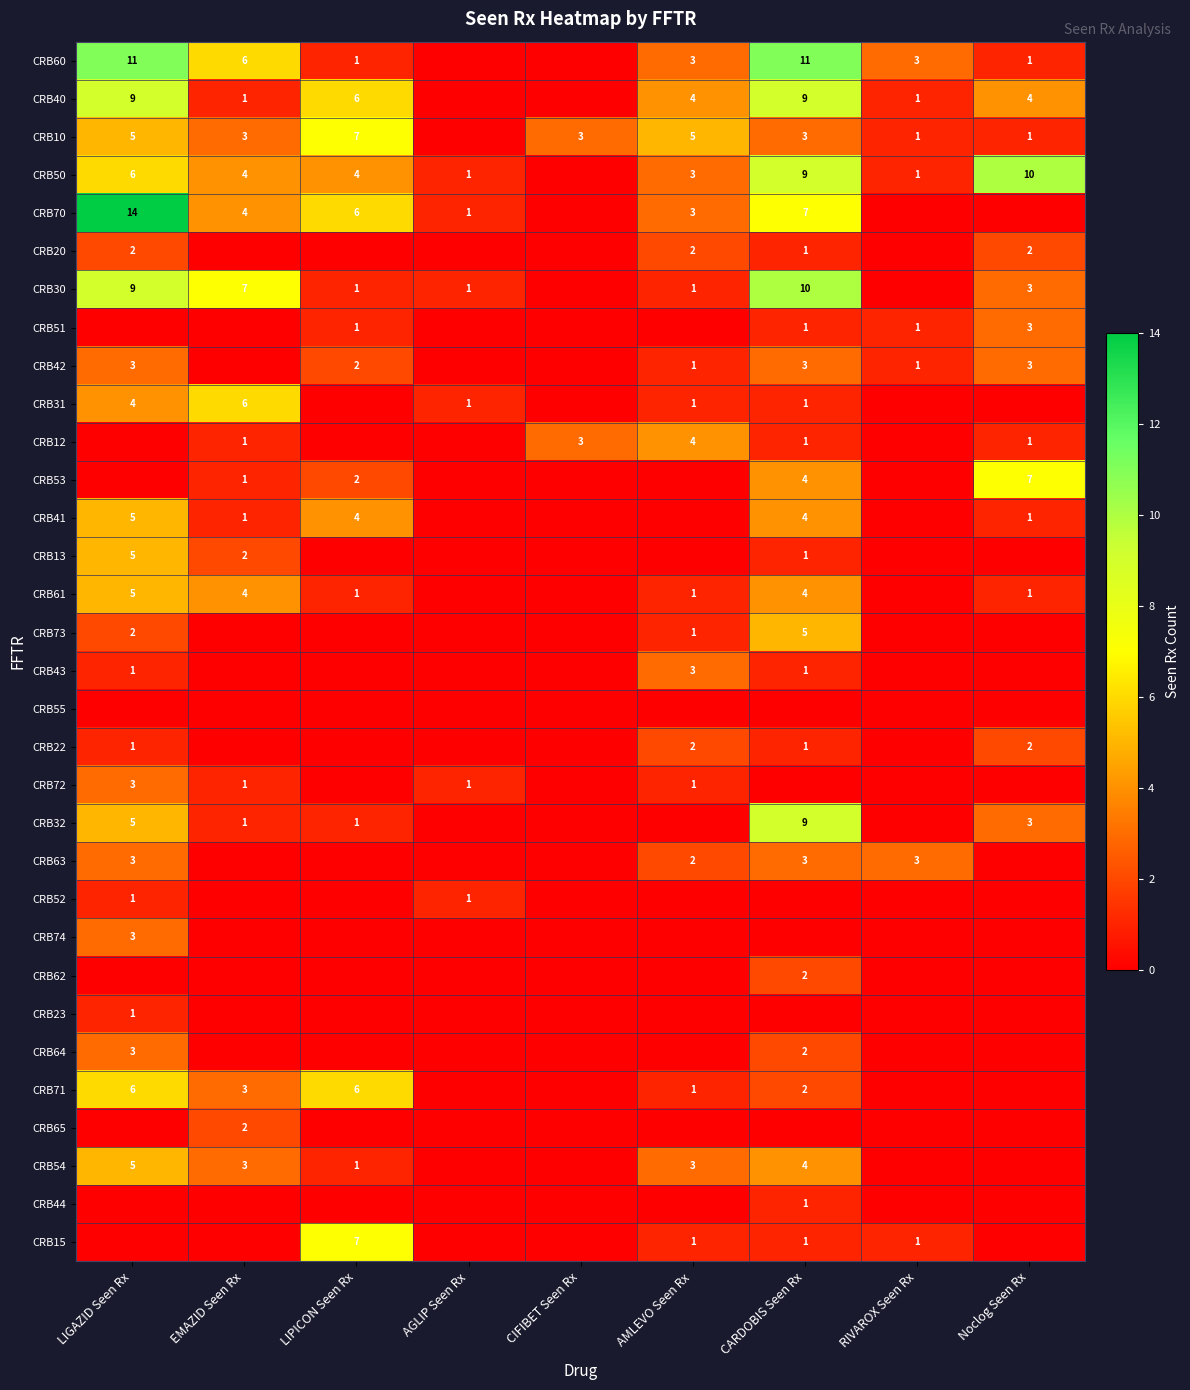

The CRB60 series shows 1 at LIPICON Seen Rx. True or false?

True